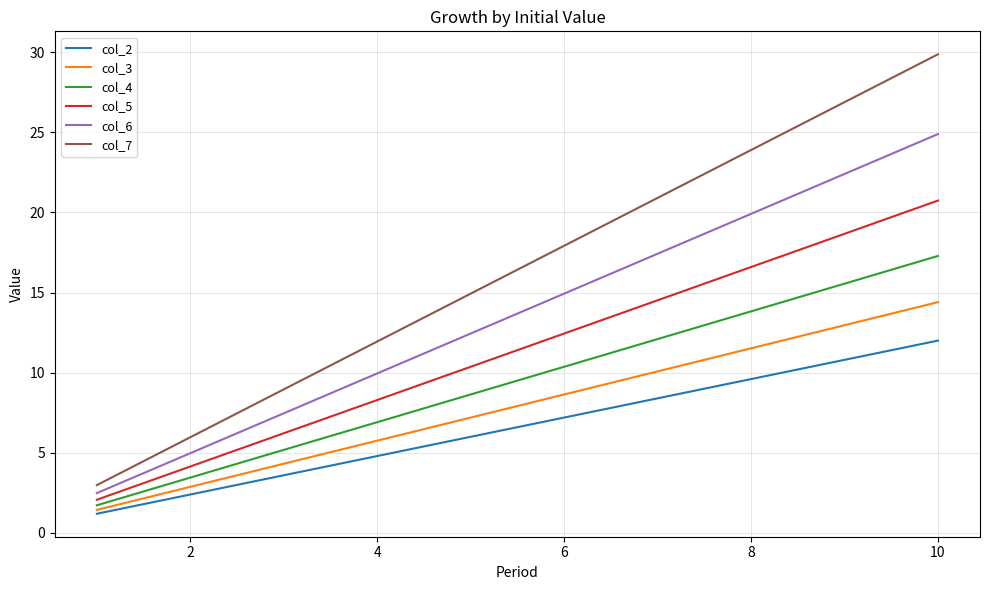

Rank the series by their maximum value, from lowest to highest.

col_2, col_3, col_4, col_5, col_6, col_7